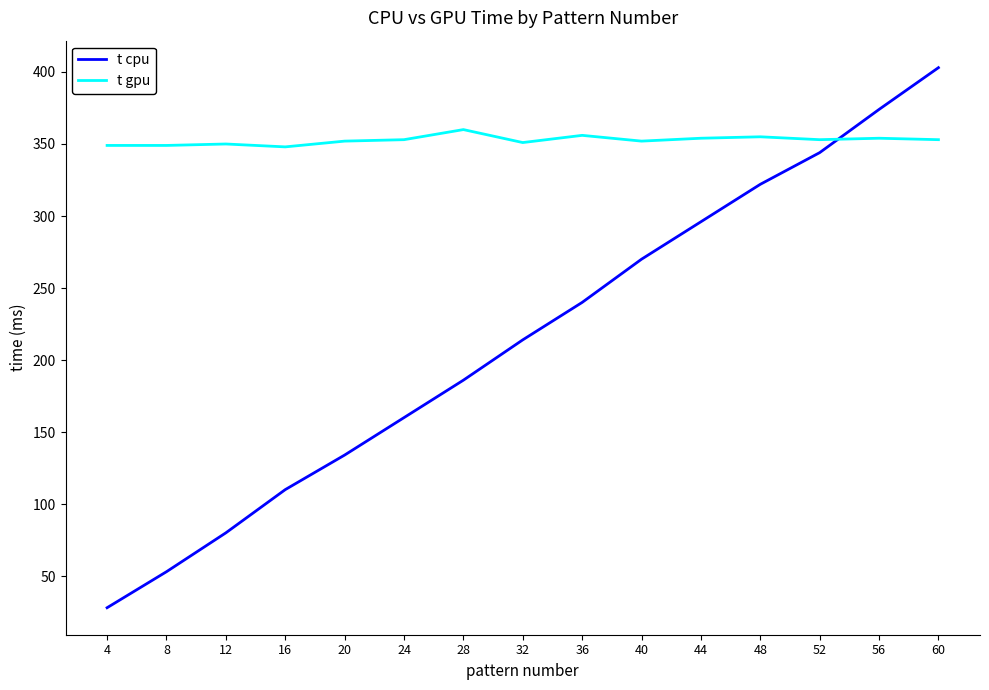

At which category does the chart reach its peak across all series?

60